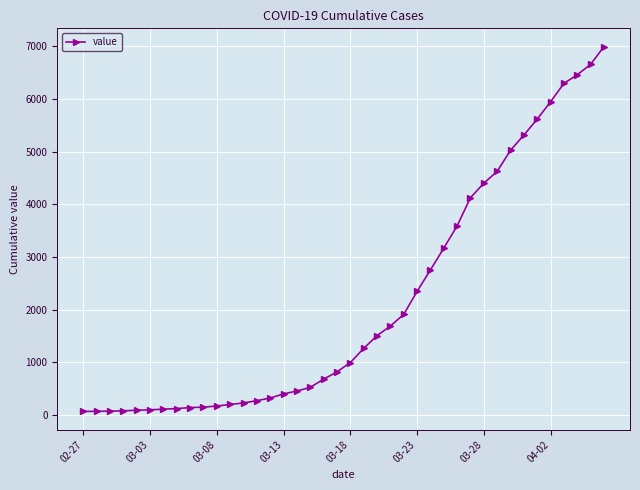

What is the difference between the maximum and minimum values?

6931